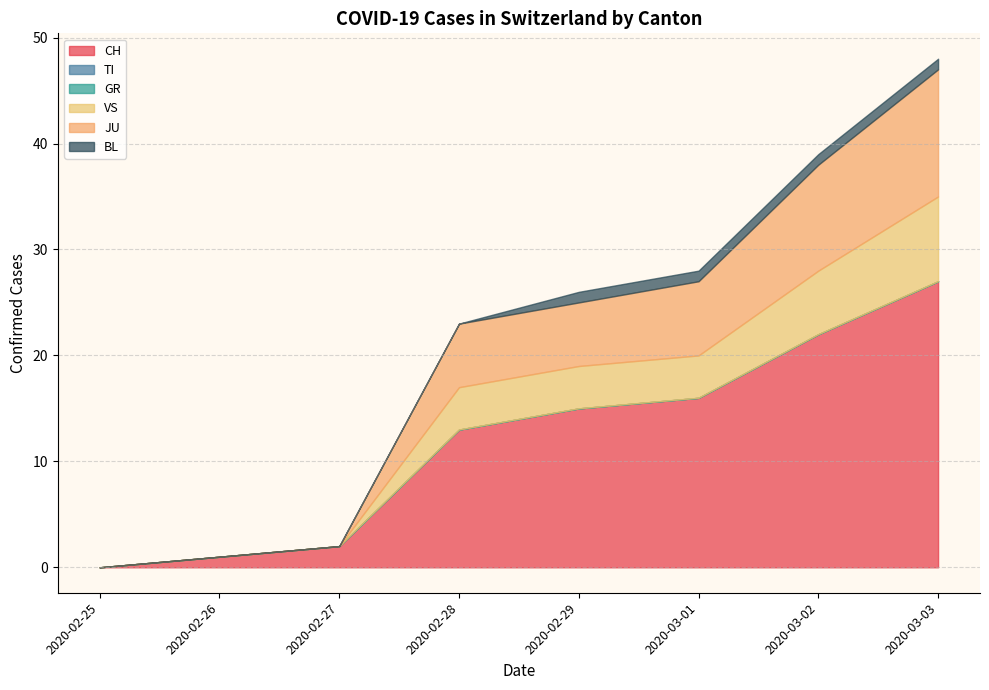

True or false: TI and JU cross at least once.

False